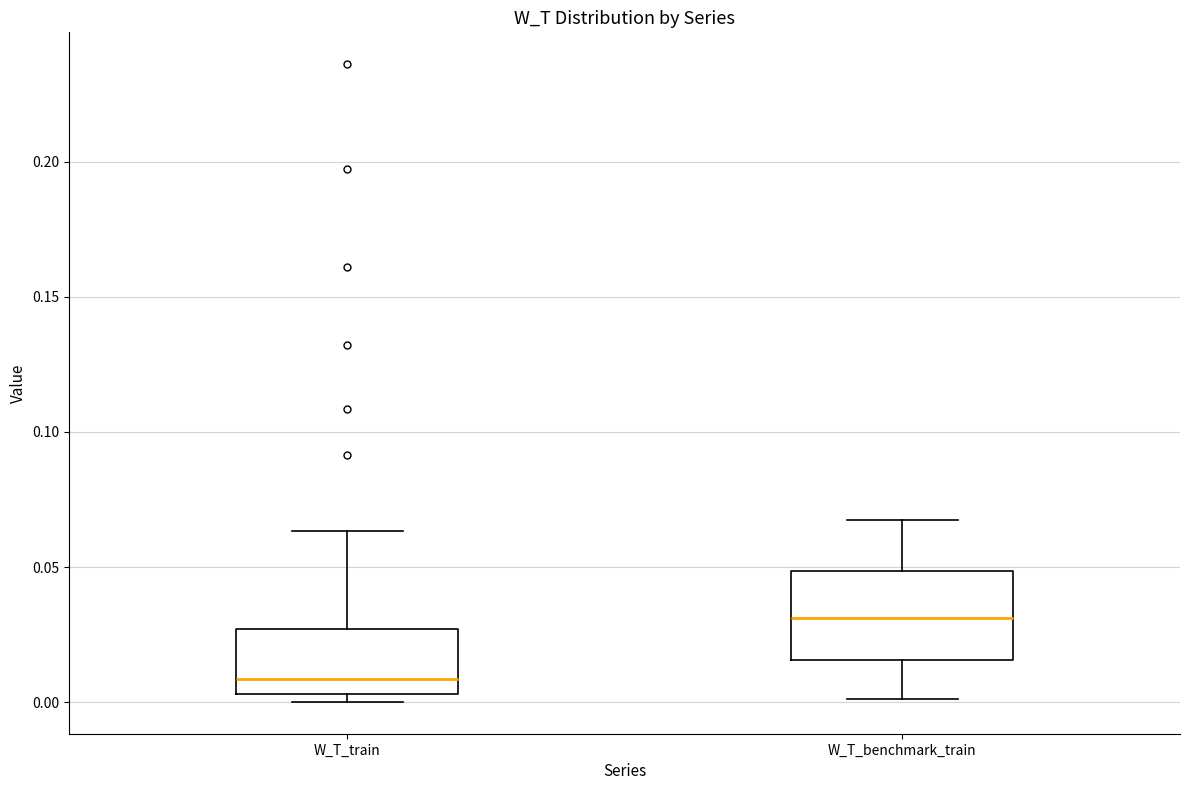

Which box is the tallest, from its lower edge to its upper edge?

W_T_benchmark_train